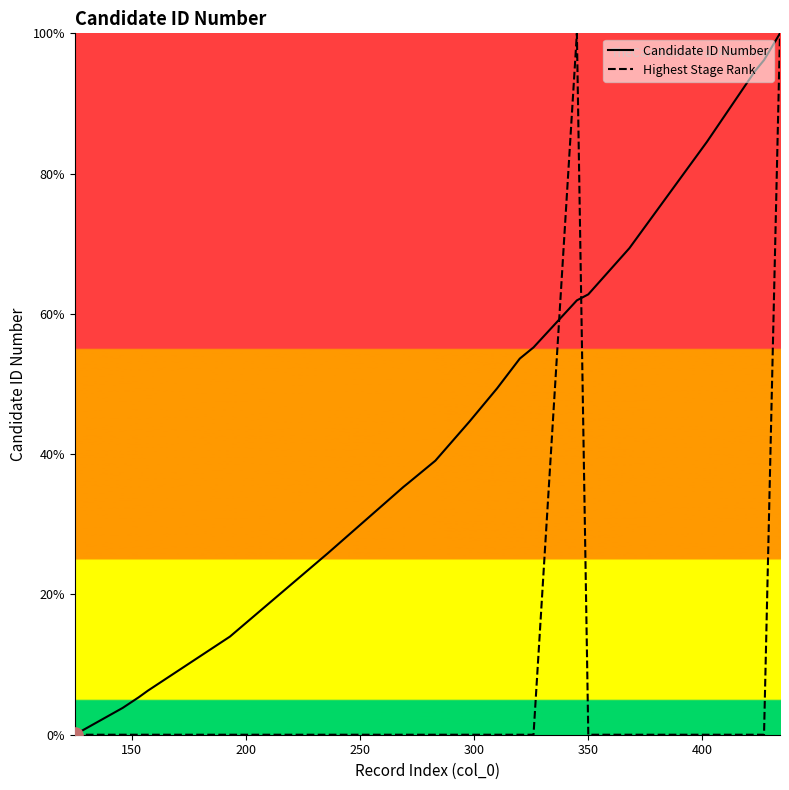

Which series has the largest total across all categories?

Candidate ID Number